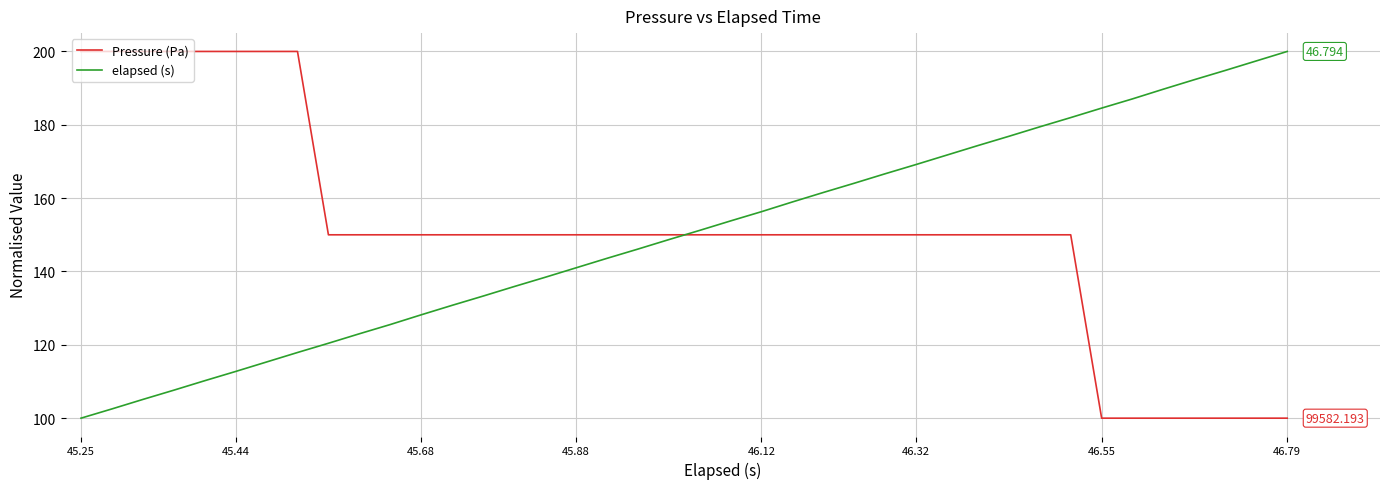

True or false: Pressure (Pa) and elapsed (s) intersect in this chart.

True